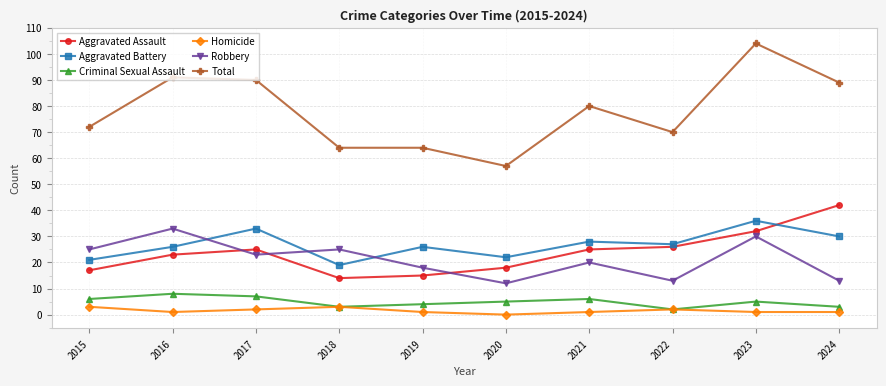

Does the chart have visible grid lines?

Yes